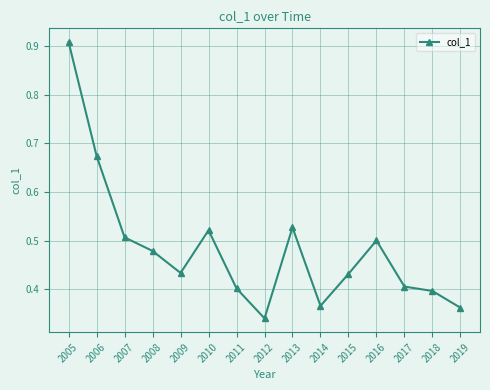

Which has a higher value, 2009 or 2017?

2009